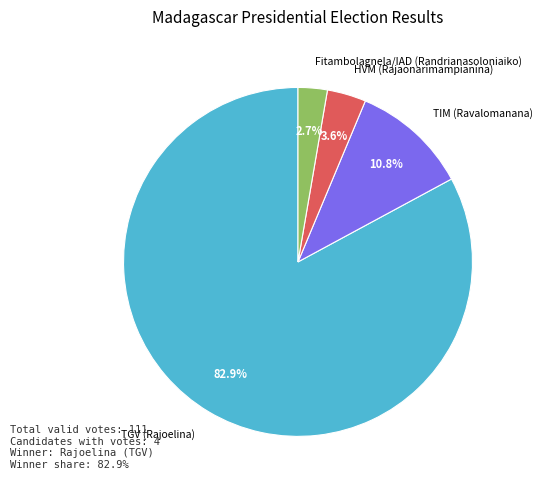

Count the number of slices in the pie.

4